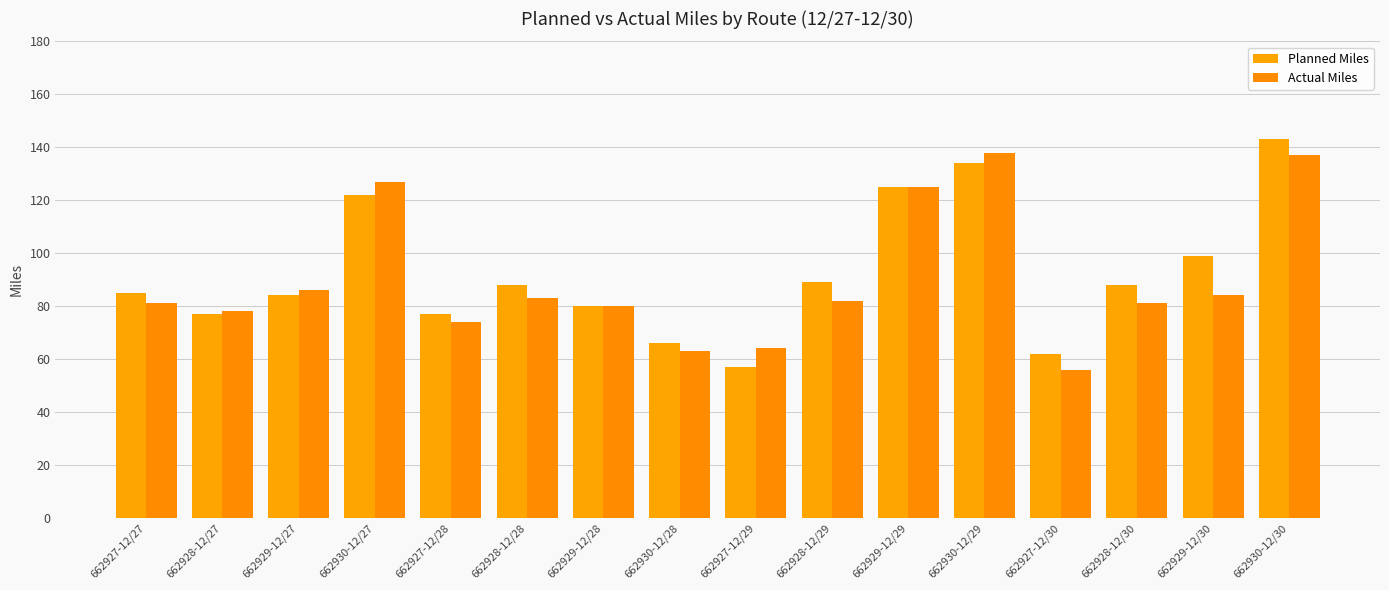

Which category has the lowest value in the Planned Miles series?

662927-12/29